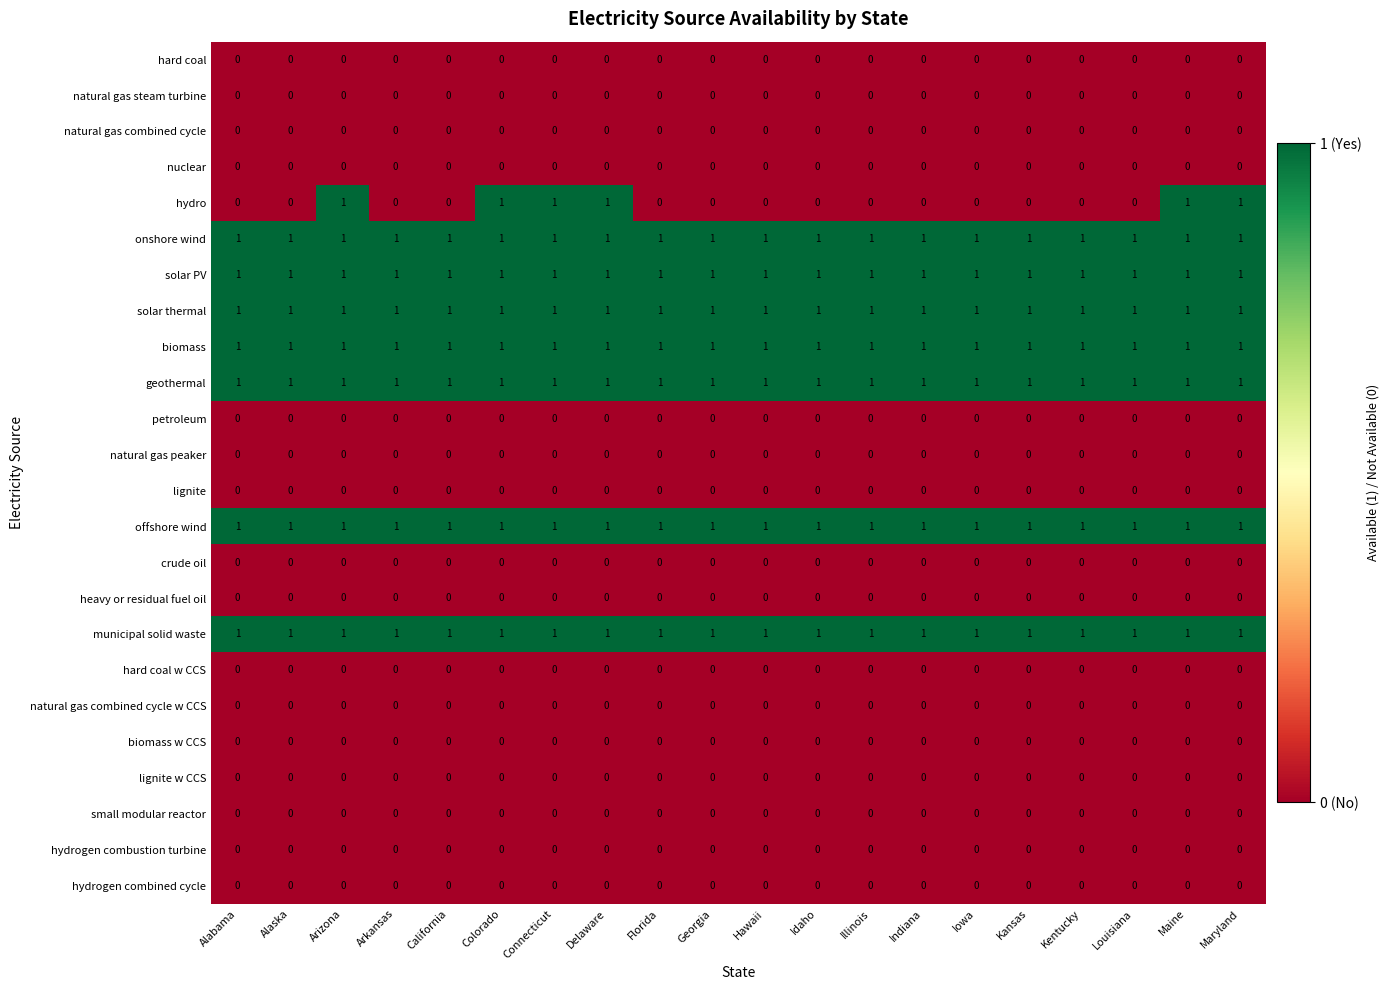

Which series has the widest spread of values?

hydro